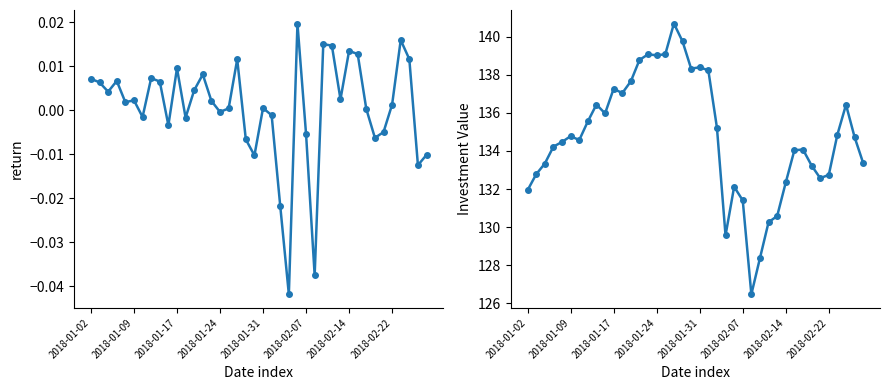

Is this an area chart (filled region under the line)?

No